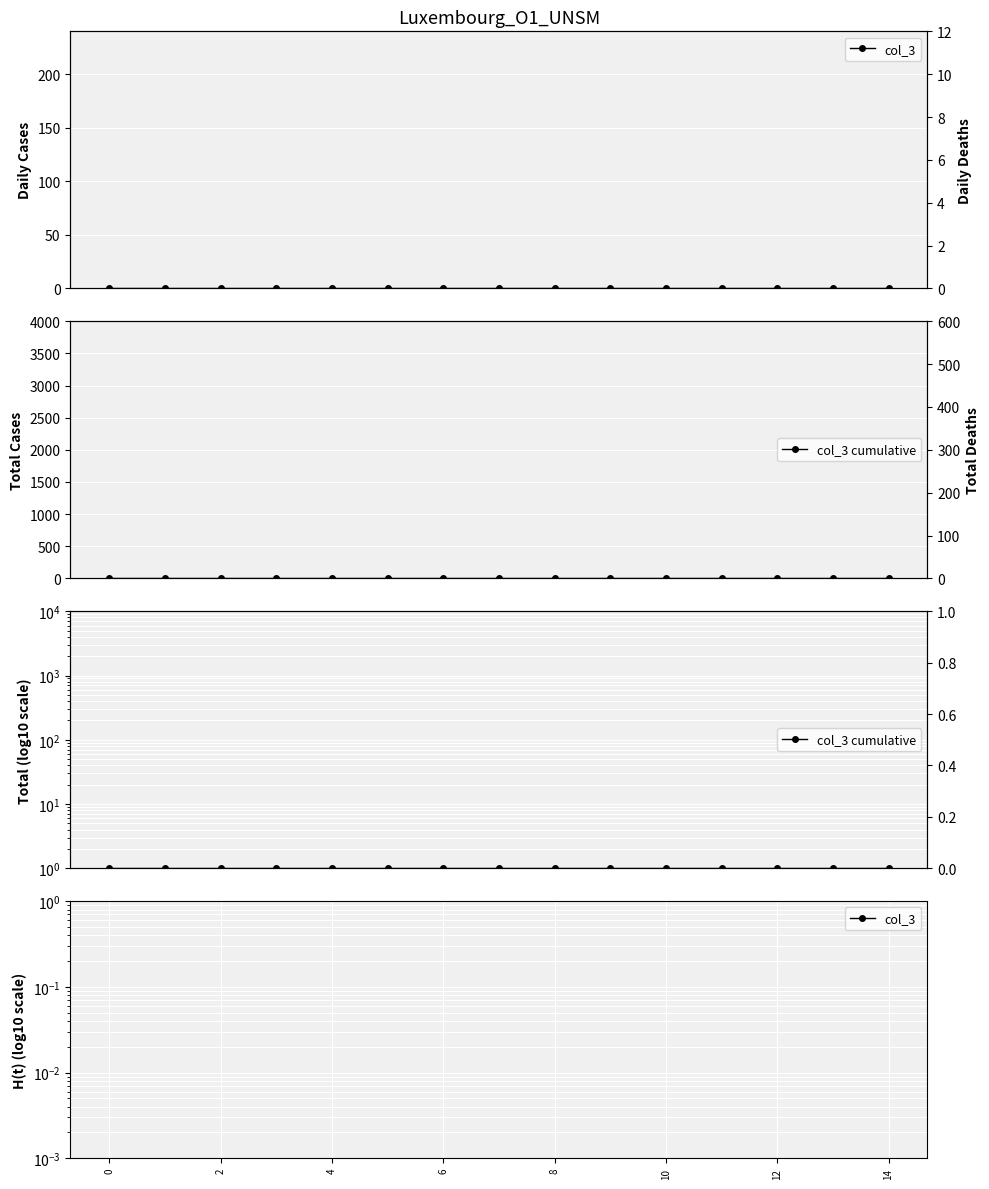

Which series changed the most between 10 and 13?

col_3